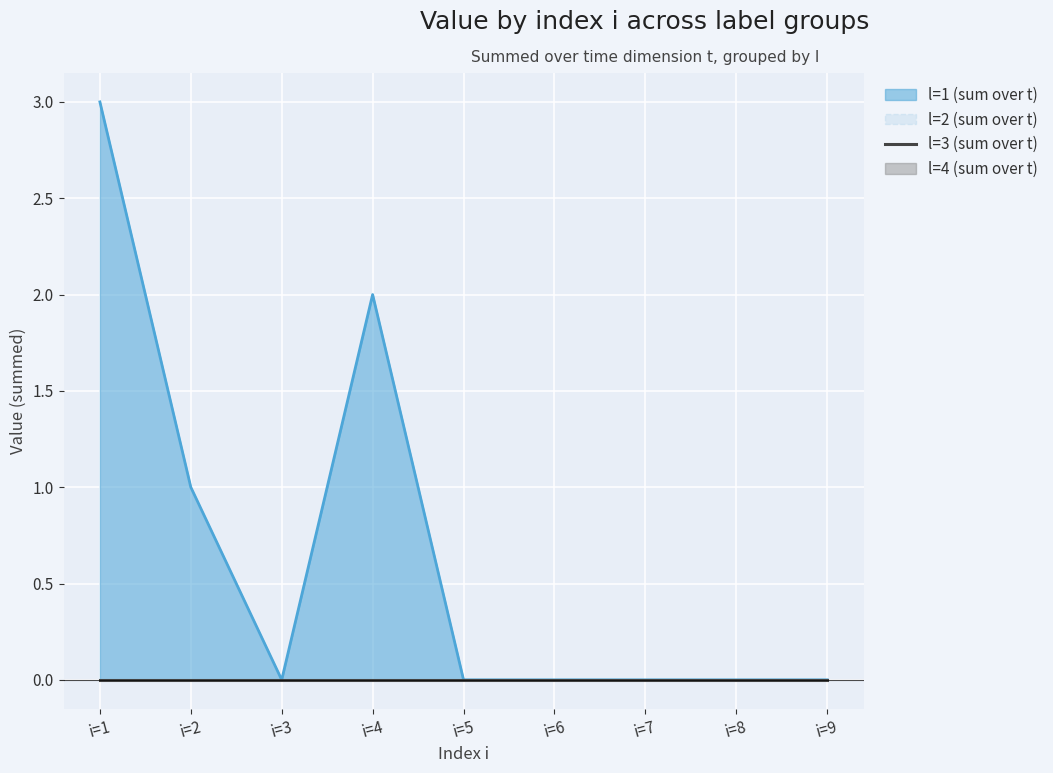

Is the value of l=3 (sum over t) at i=8 greater than the value of l=1 (sum over t) at i=9?

No